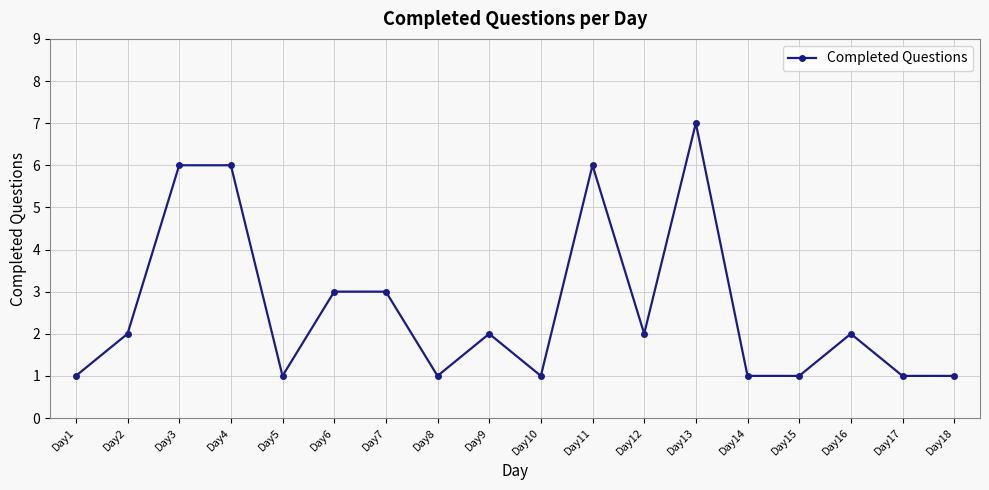

The chart shows a value of 0 at Day18. True or false?

False